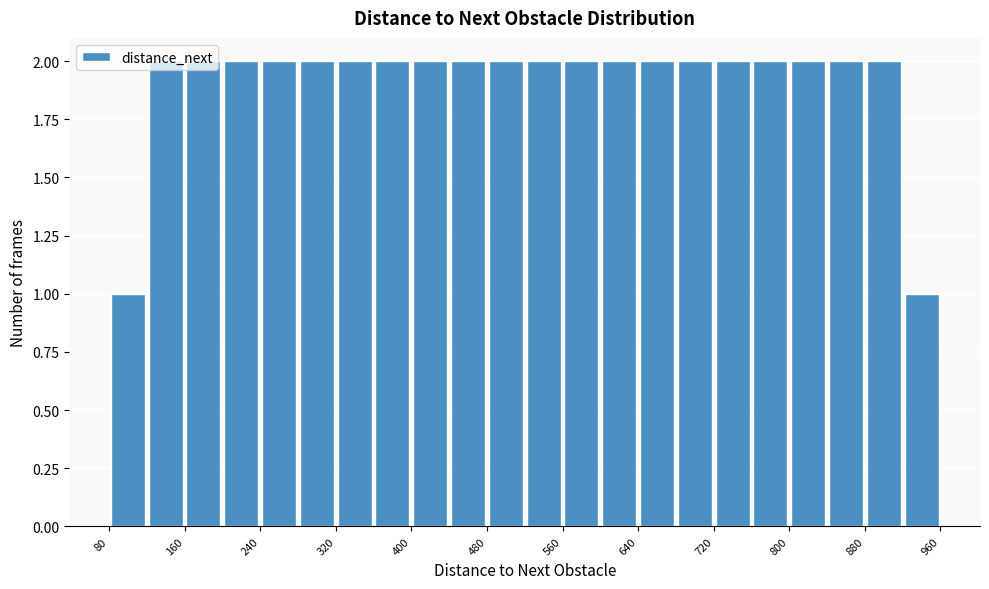

Reading left to right, list every bar in this chart as the range it spans on the x-axis followed by its height. The values are not printed on the chart, so give them approximately, as read against the axis.

80 to 120: 1
120 to 160: 2
160 to 200: 2
200 to 240: 2
240 to 280: 2
280 to 320: 2
320 to 360: 2
360 to 400: 2
400 to 440: 2
440 to 480: 2
480 to 520: 2
520 to 560: 2
560 to 600: 2
600 to 640: 2
640 to 680: 2
680 to 720: 2
720 to 760: 2
760 to 800: 2
800 to 840: 2
840 to 880: 2
880 to 920: 2
920 to 960: 1